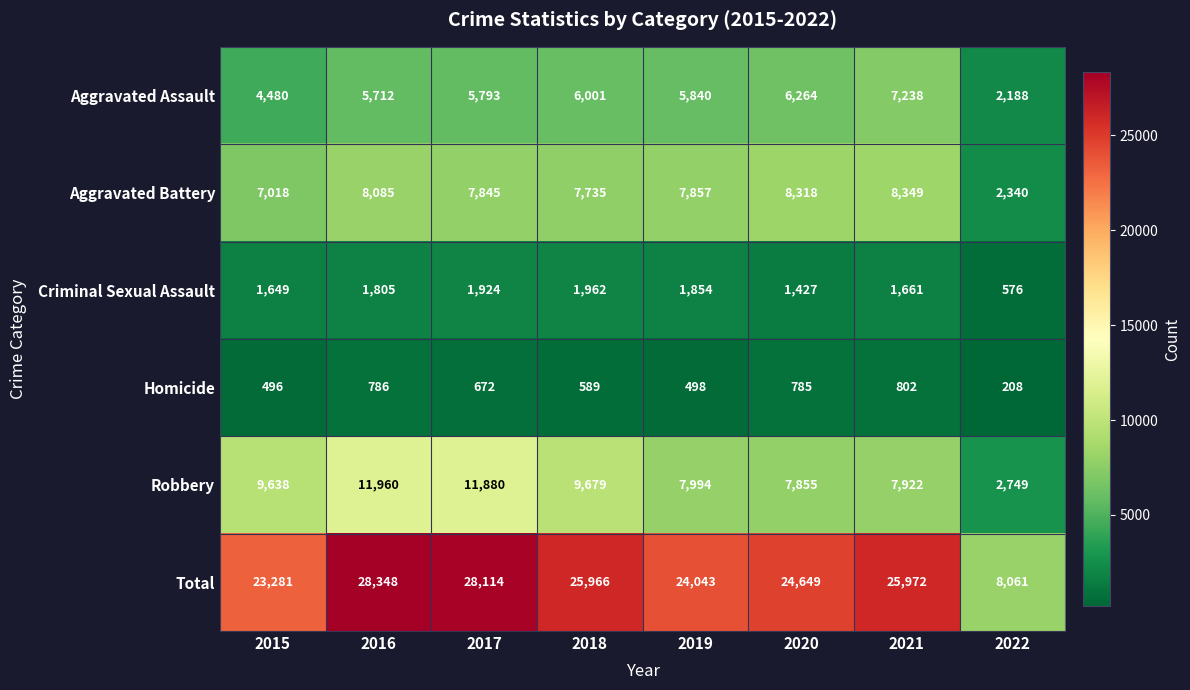

At which label does Criminal Sexual Assault reach its minimum?

2022